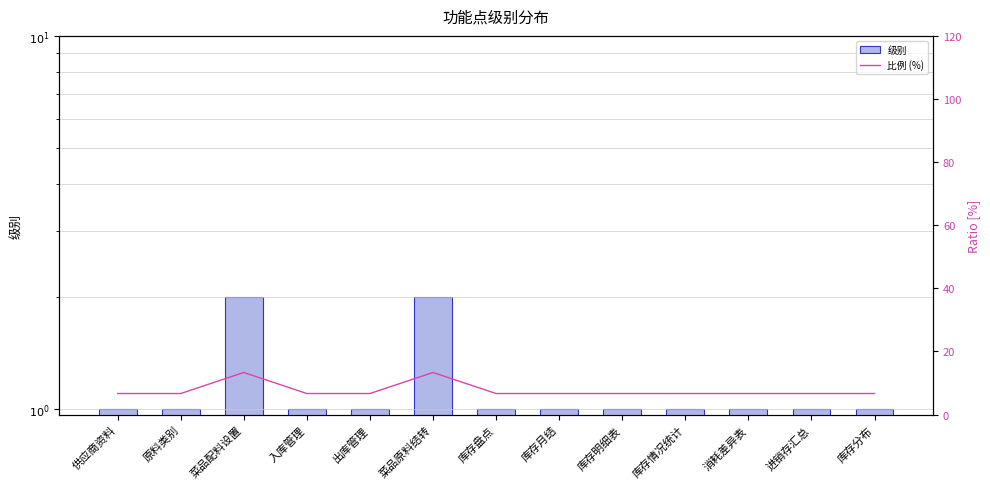

Rank the series by their maximum value, from highest to lowest.

比例 (%), 级别